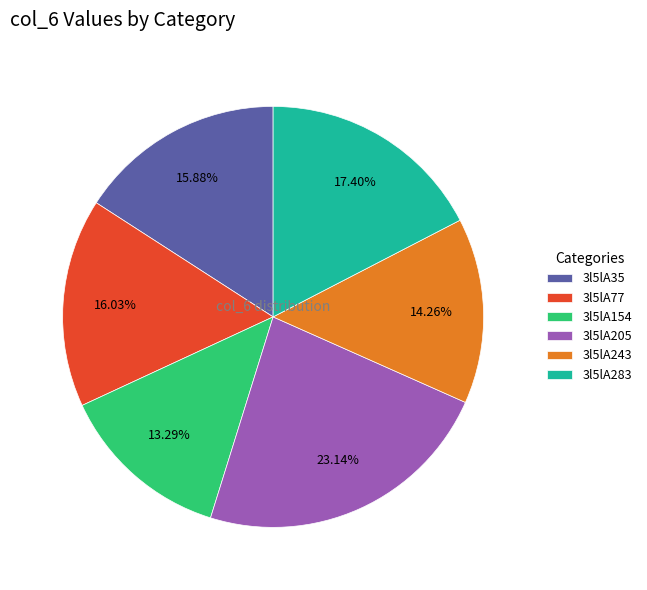

Is there any slice that represents more than half of the pie?

No